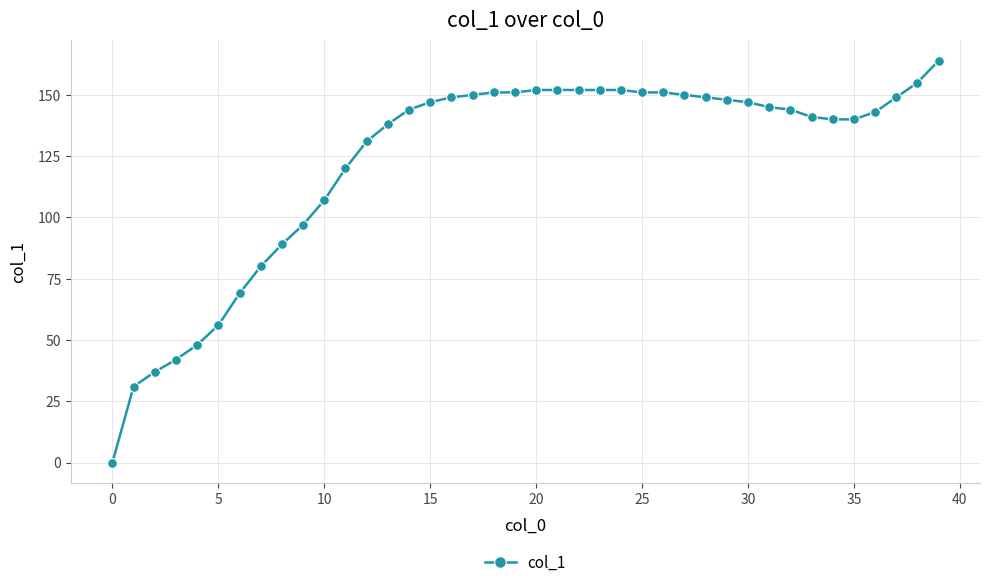

What is the difference between the second highest and second lowest values?

124